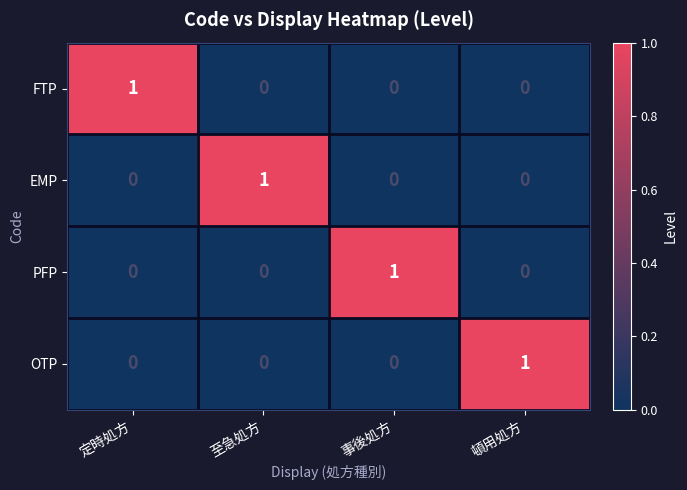

Is the value of FTP at 頓用処方 greater than the value of EMP at 至急処方?

No